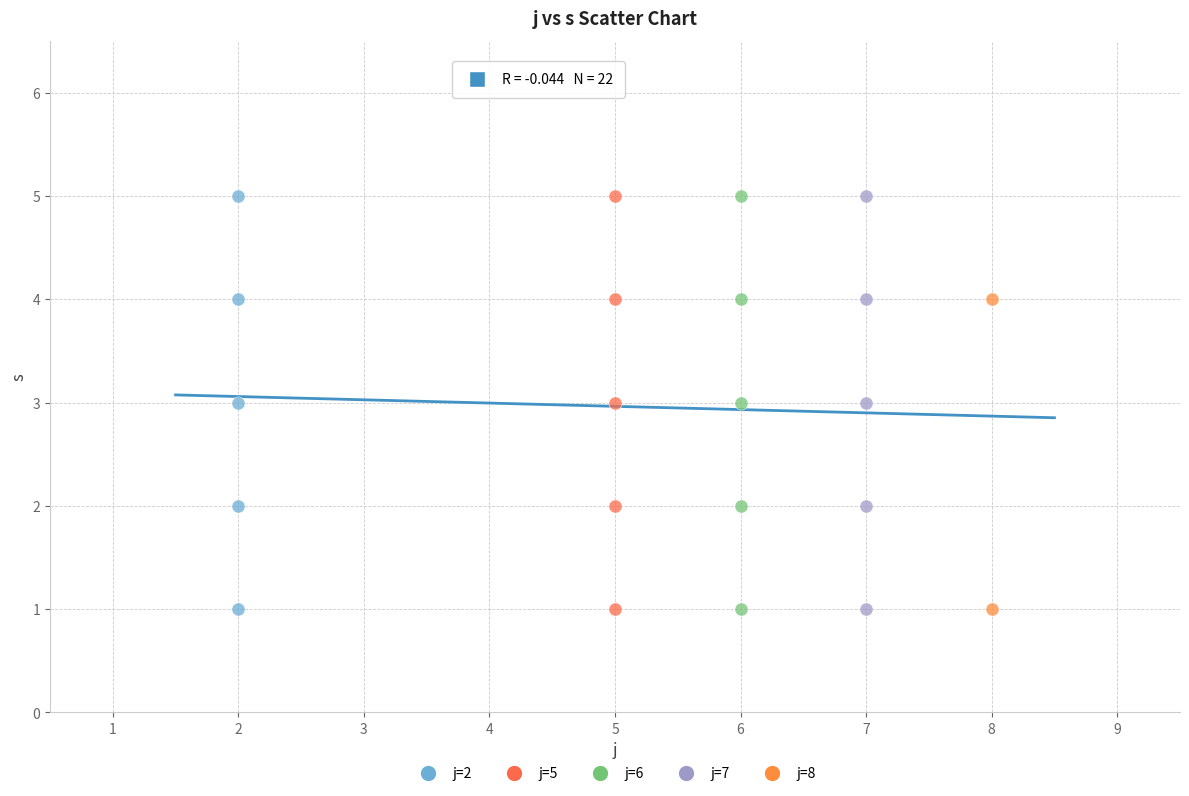

What are all the series names shown in the legend?

j=2, j=5, j=6, j=7, j=8